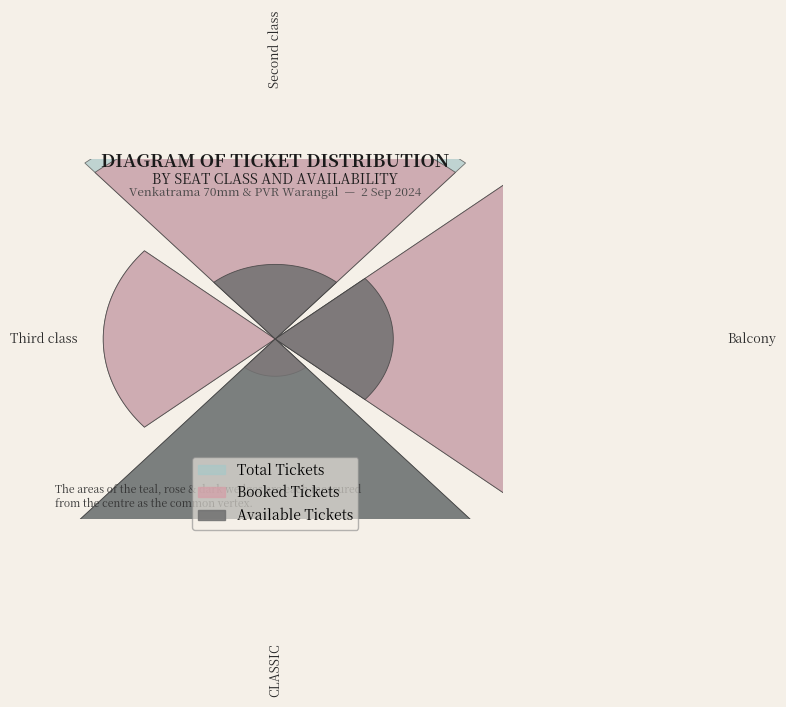

To the nearest percent, what is the difference between the Balcony and CLASSIC slice percentages?

75%